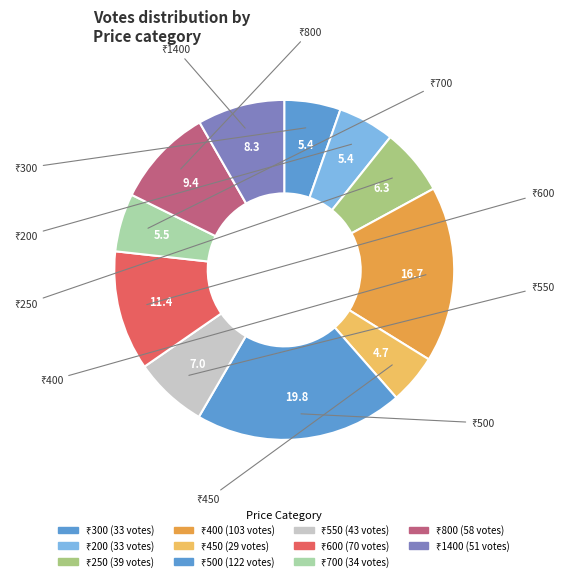

How many slices are in this pie chart?

11